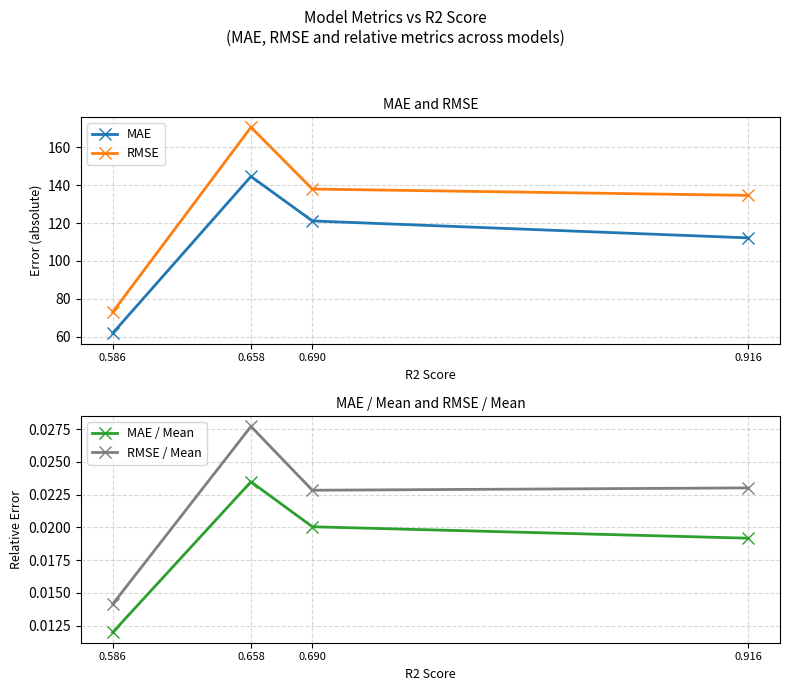

What is the difference between the highest and lowest values at 0.658?

170.6